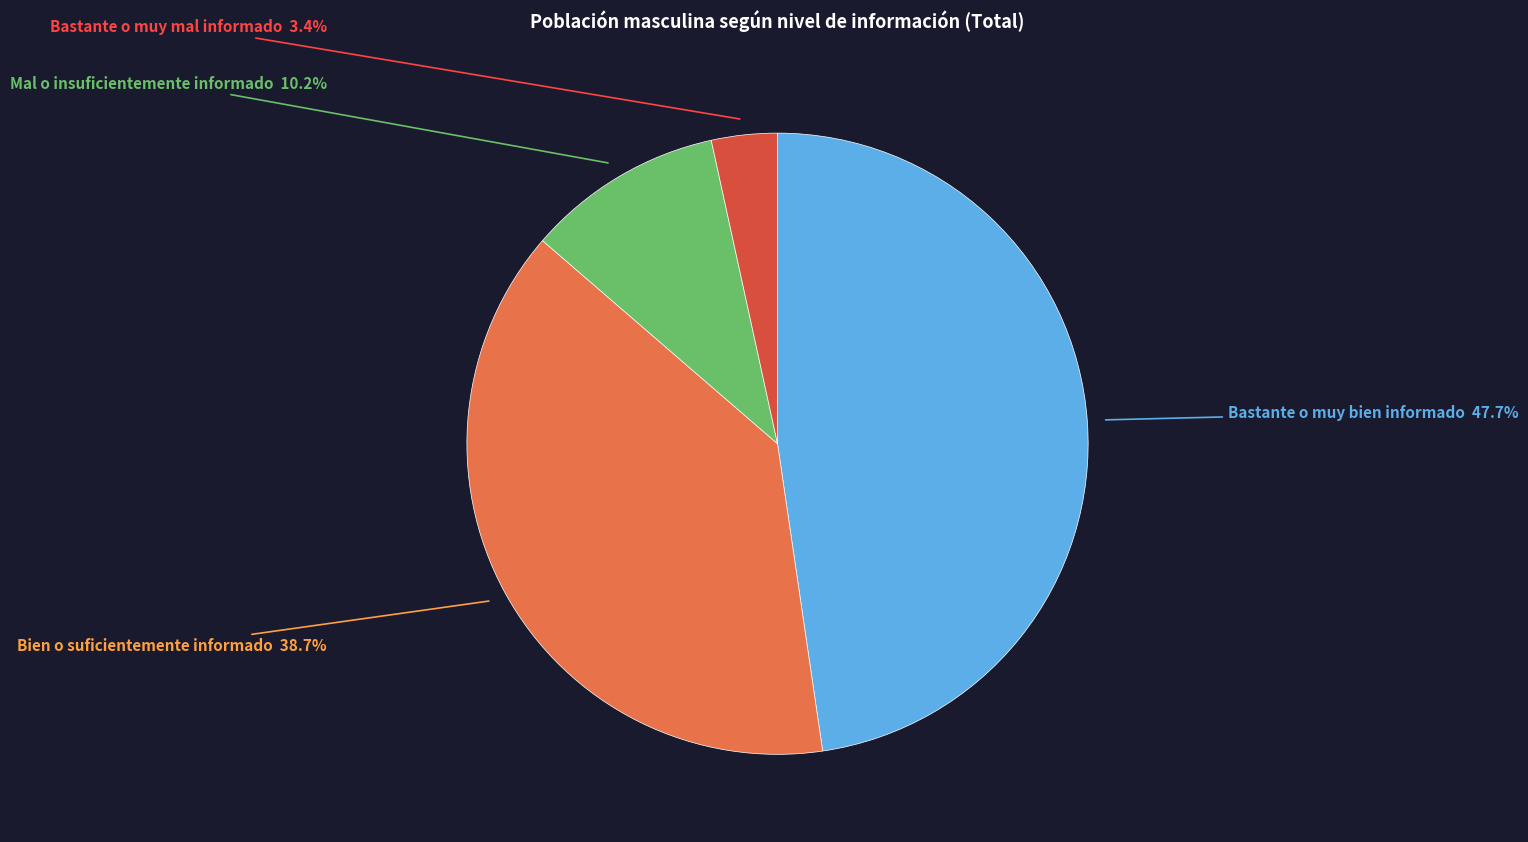

Count the number of slices in the pie.

4